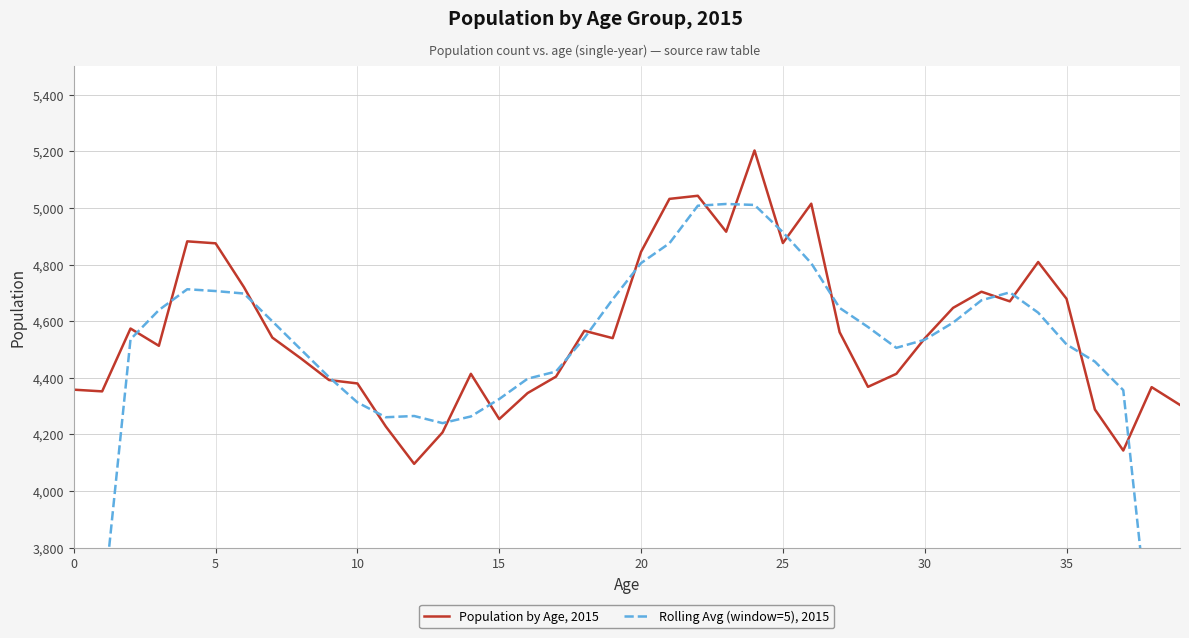

Which series has the largest range (max minus min)?

Rolling Avg (window=5), 2015